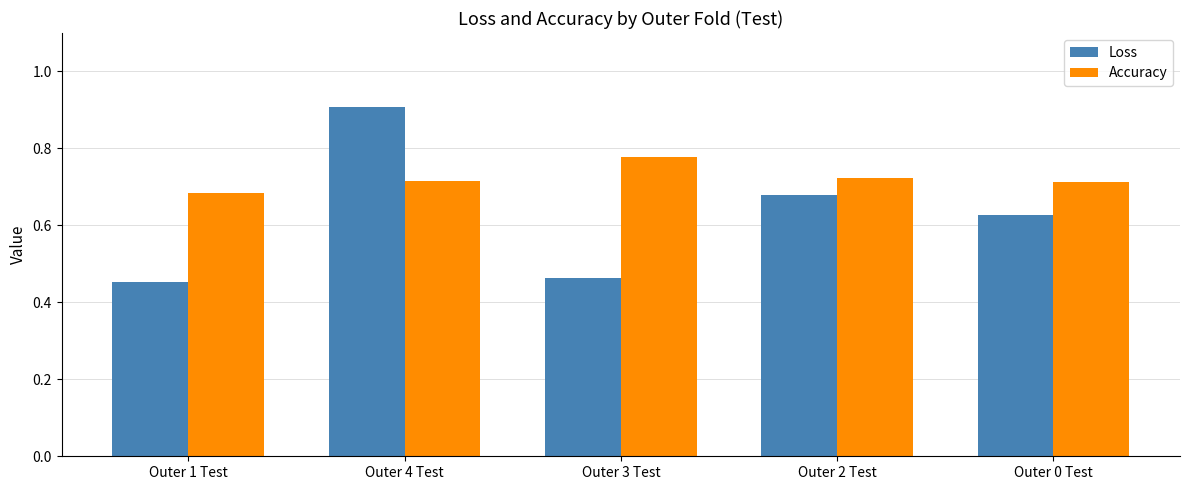

At which category is the sum across all series the highest?

Outer 4 Test